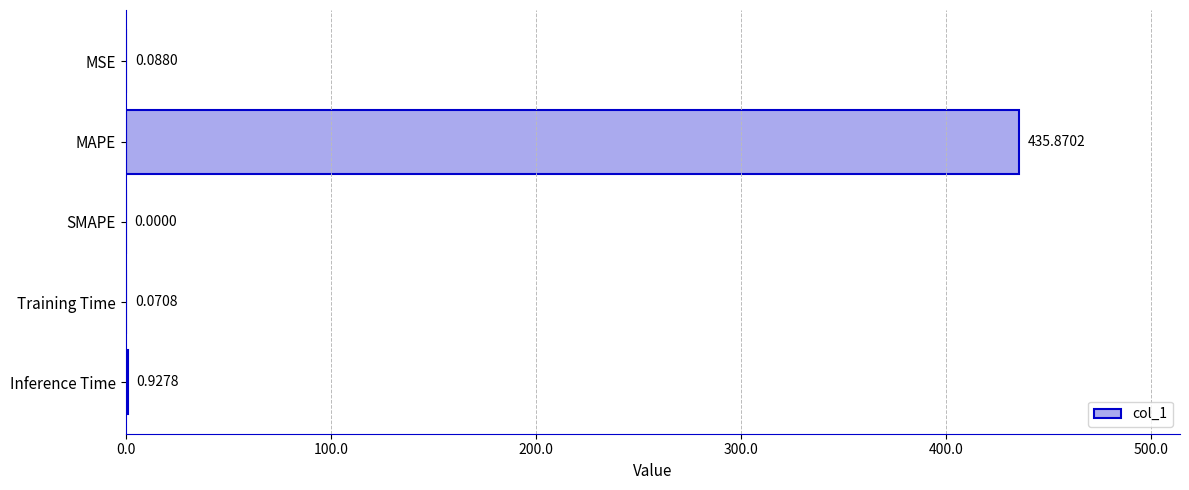

What is the sum of all values?

437.0